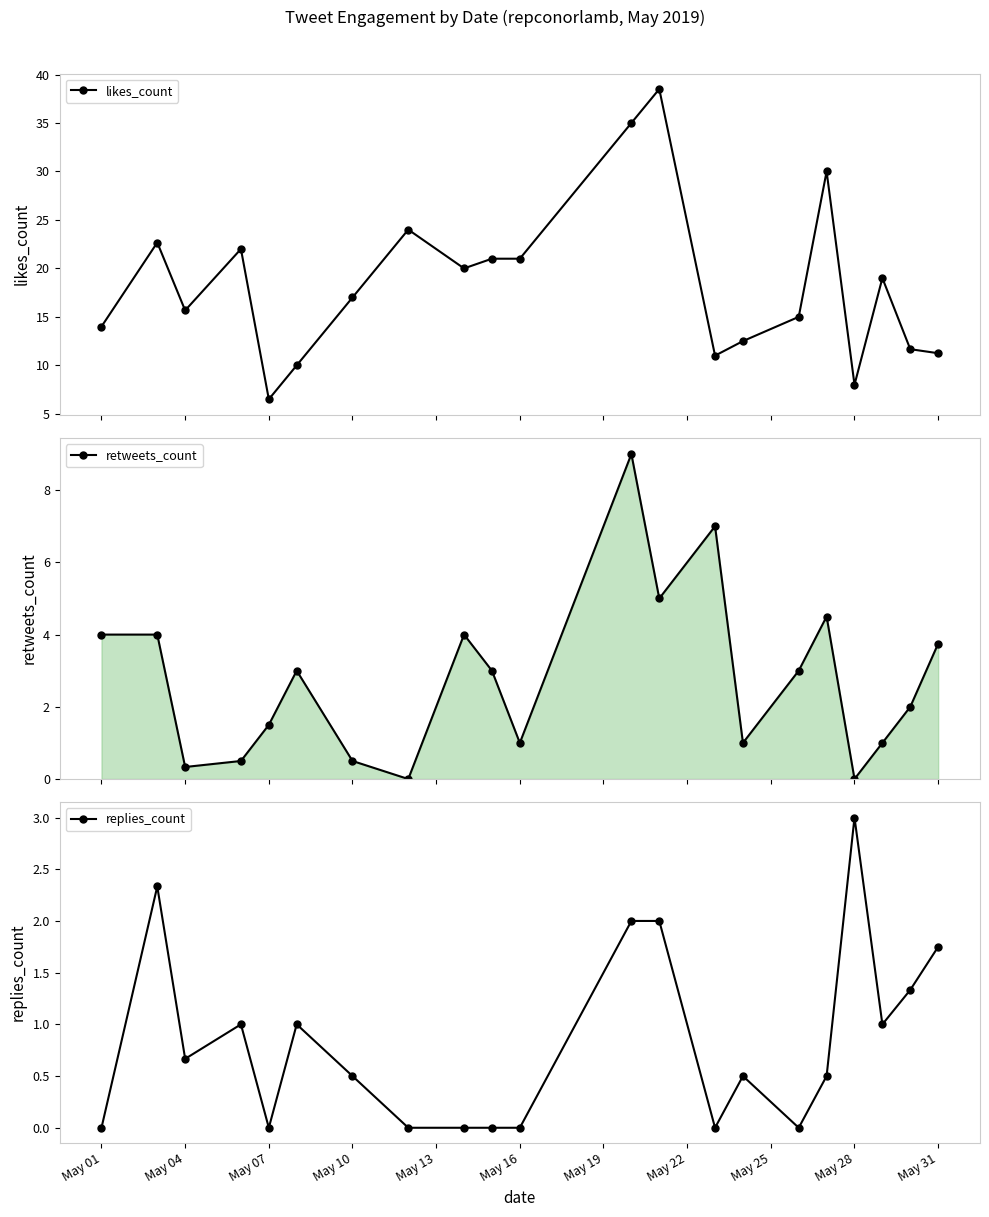

How many values in the retweets_count series are below 3?

10